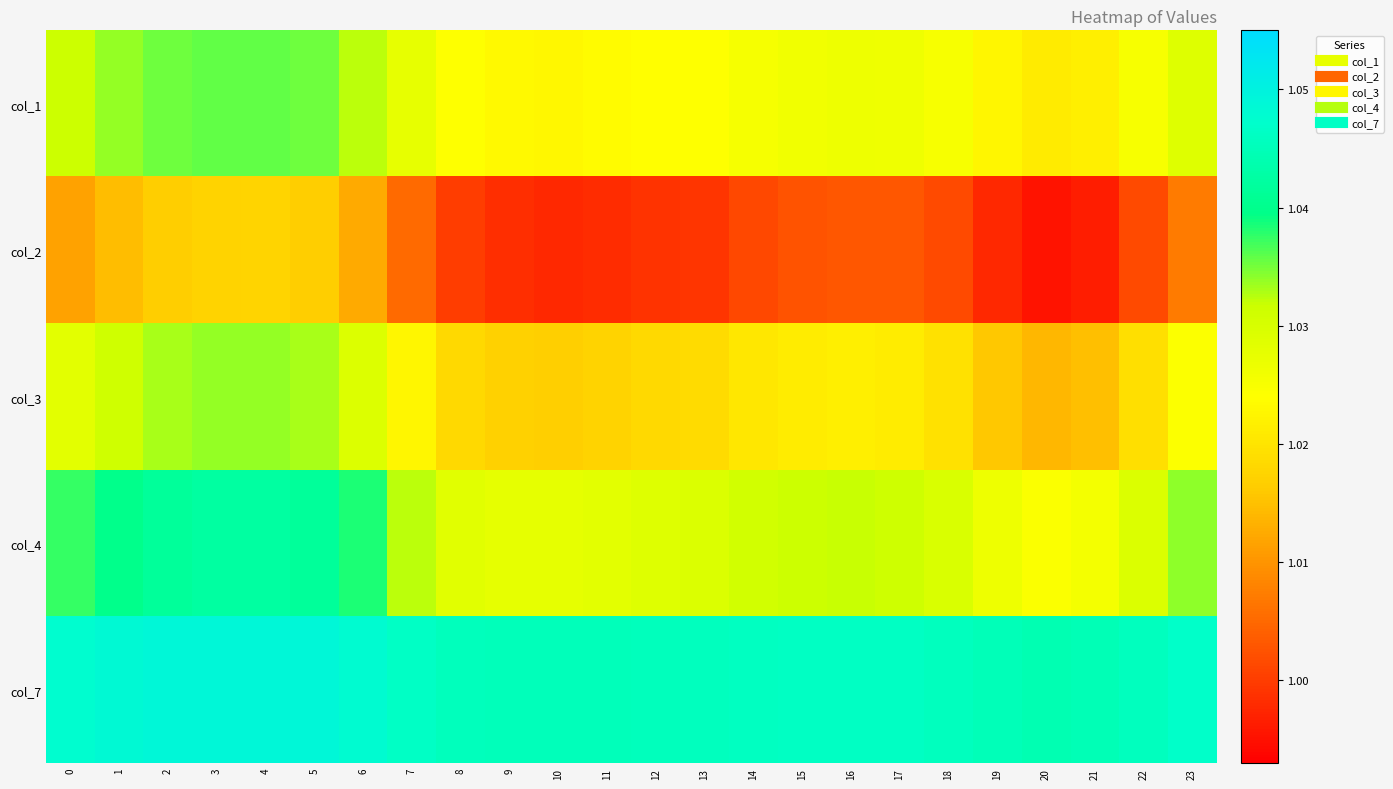

What is the total value across all series at 11?

5.1